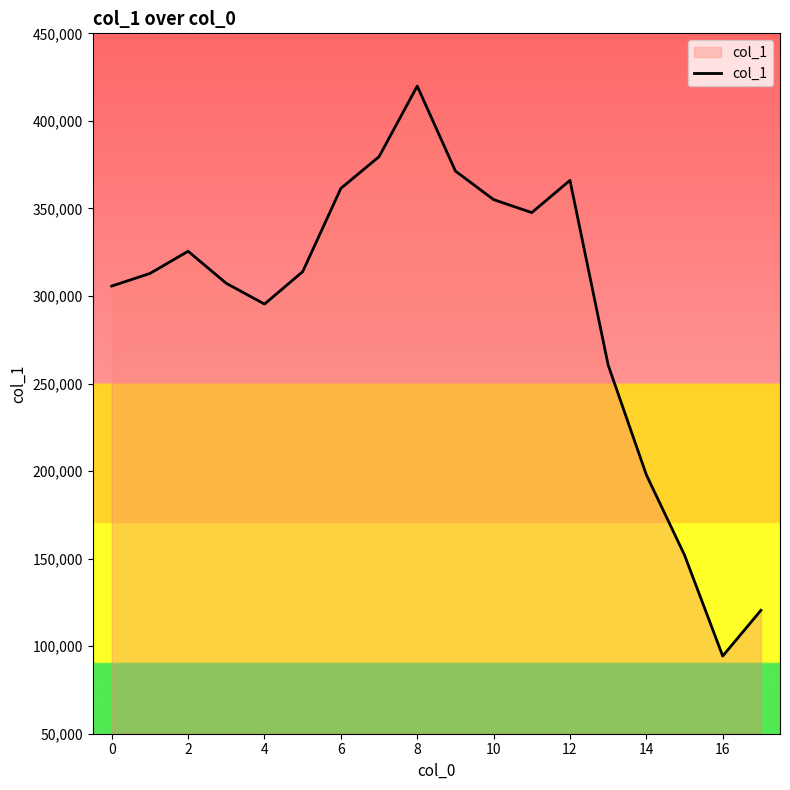

What is the difference between the maximum and minimum values?

325513